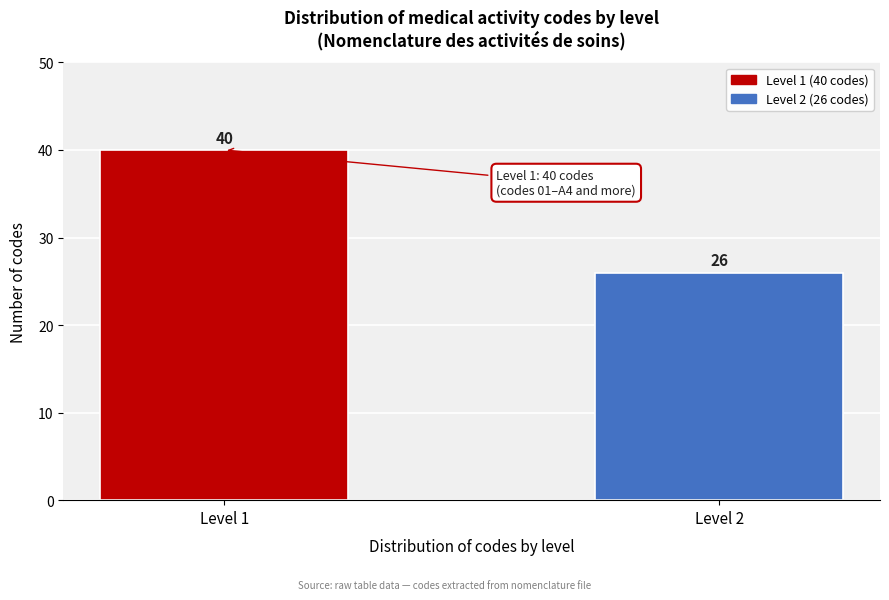

Reading left to right, list all the values displayed in this chart.

40	26